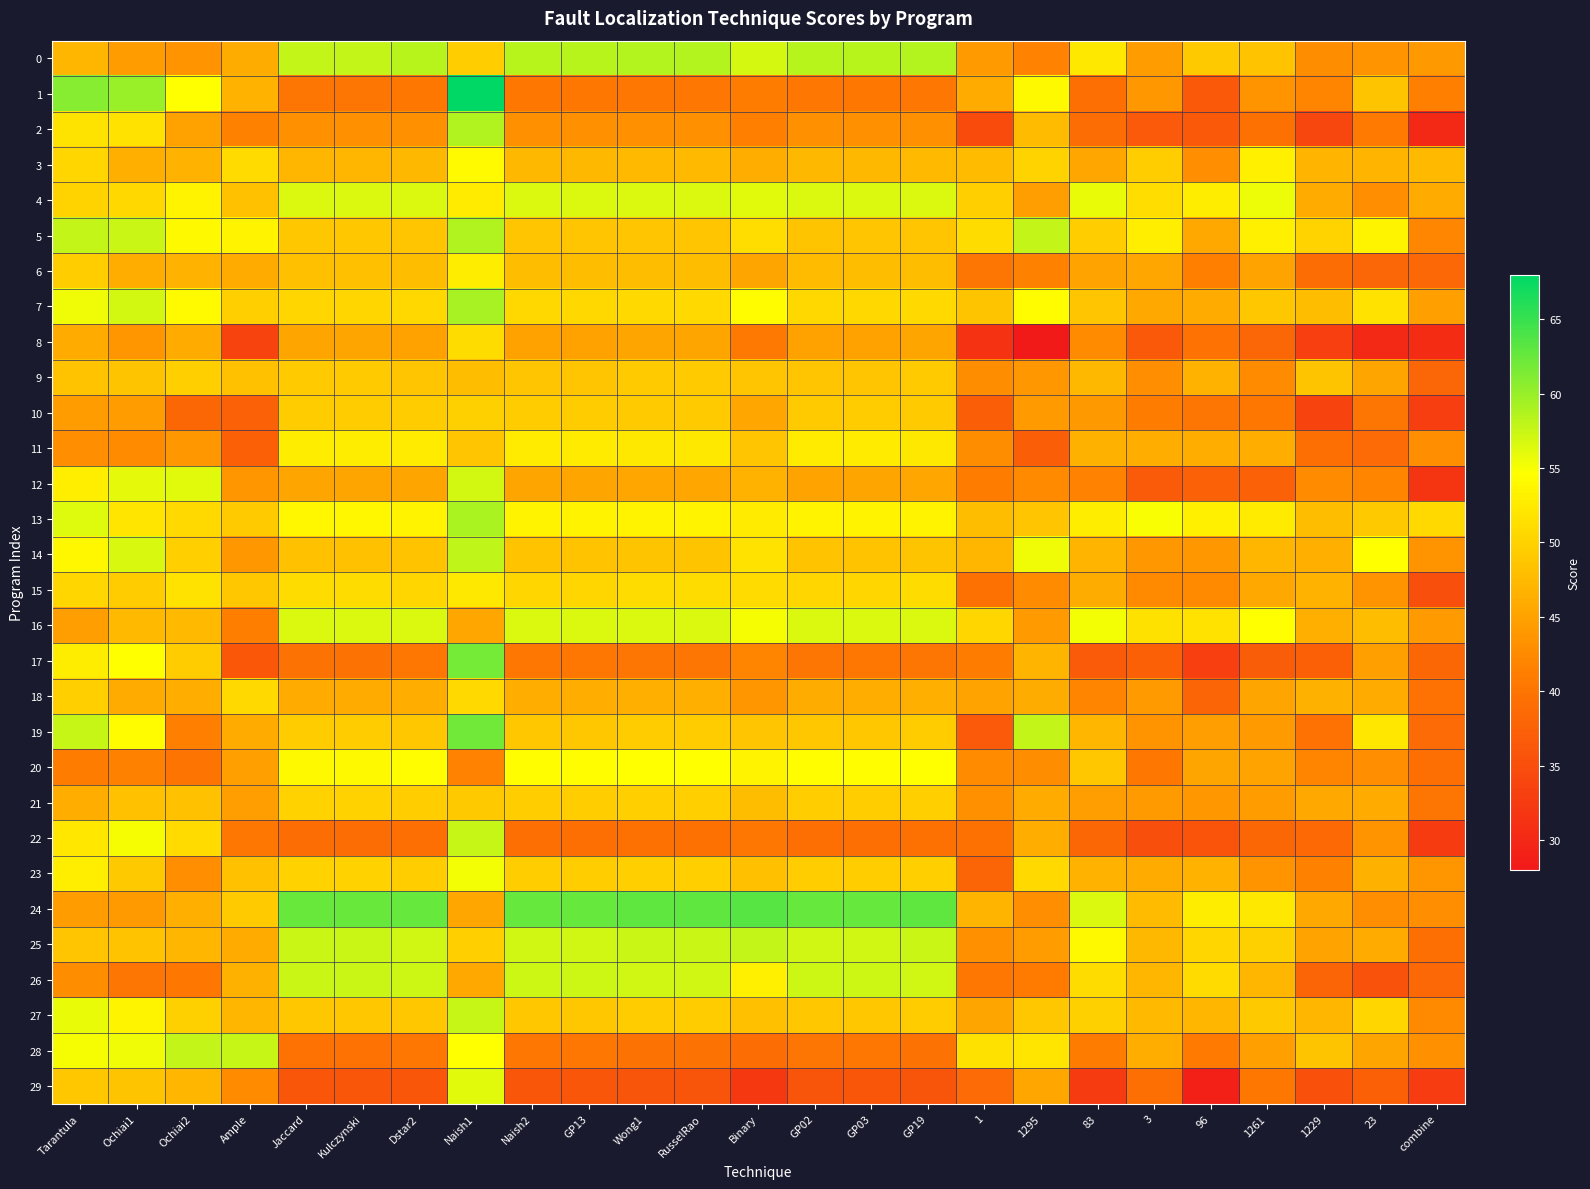

Which series has the largest total across all categories?

24